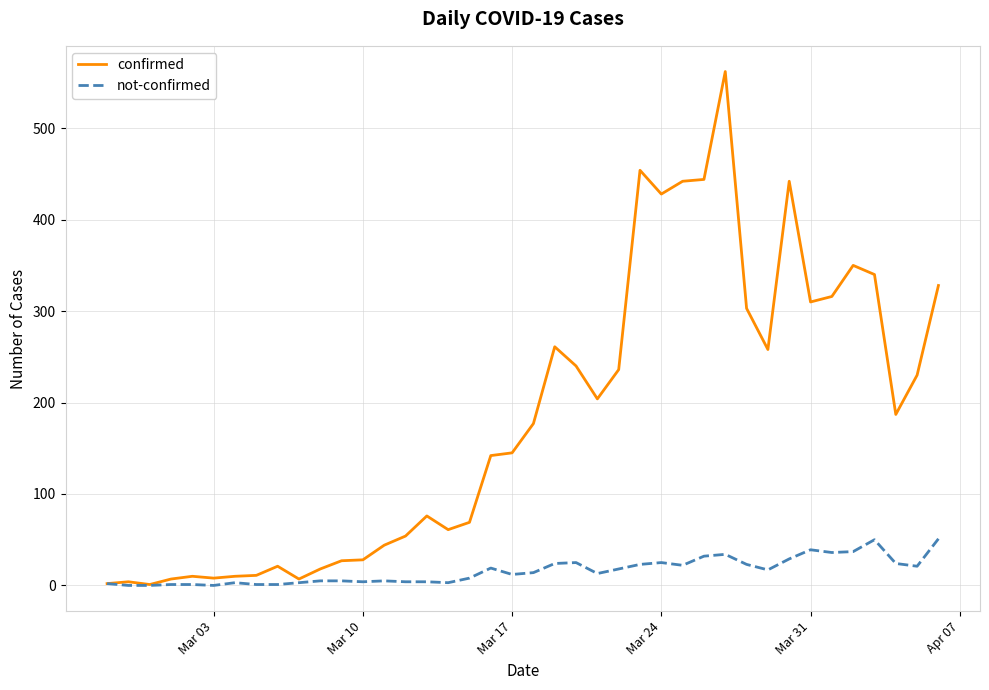

List the series in order of their peak value, lowest first.

not-confirmed, confirmed